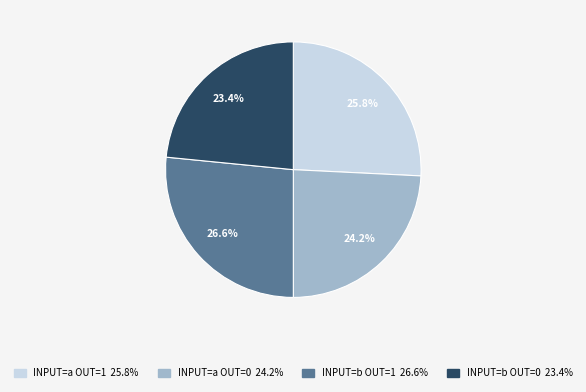

To the nearest percent, what is the average slice percentage?

25%